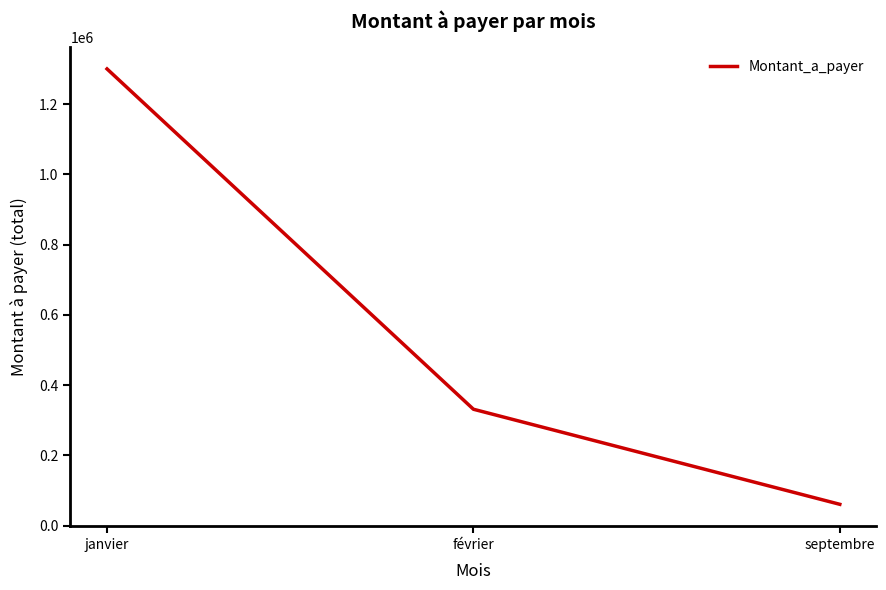

How many categories are shown in the chart?

3